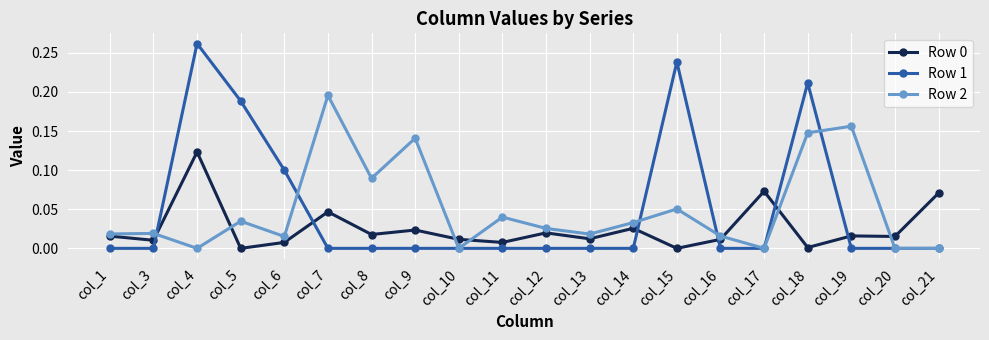

How many distinct data groups are displayed?

3